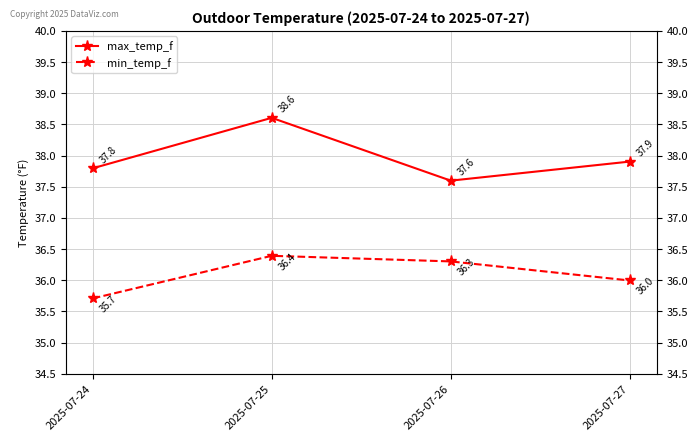

What is the greatest value displayed?

38.6